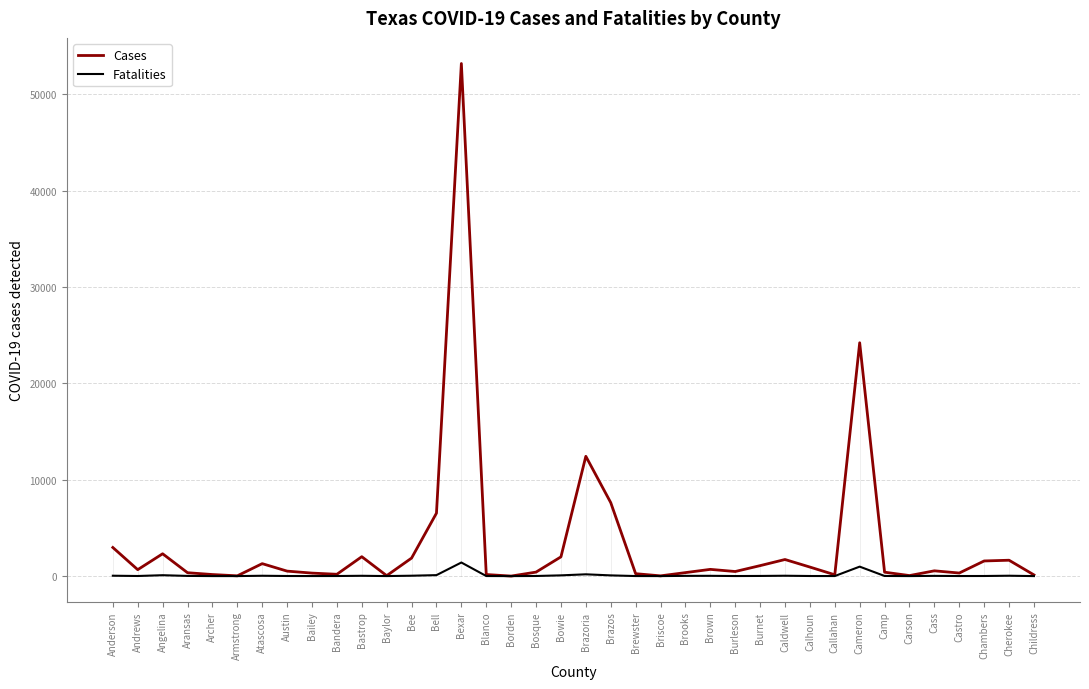

What value does the Cases series have at Briscoe?

24